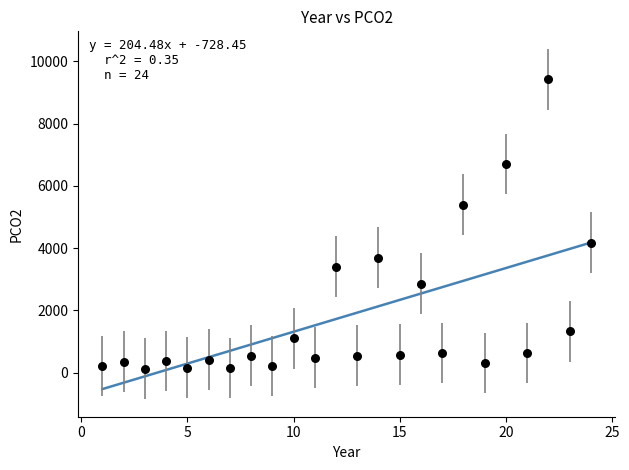

What is the range of X values (max minus min)?

23.0